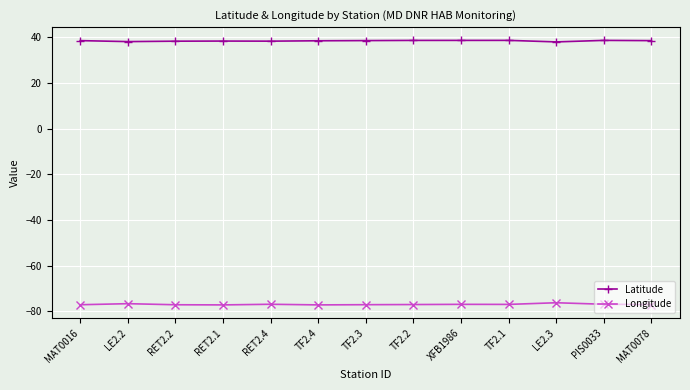

What is the difference between the highest and lowest values at LE2.3?

114.4